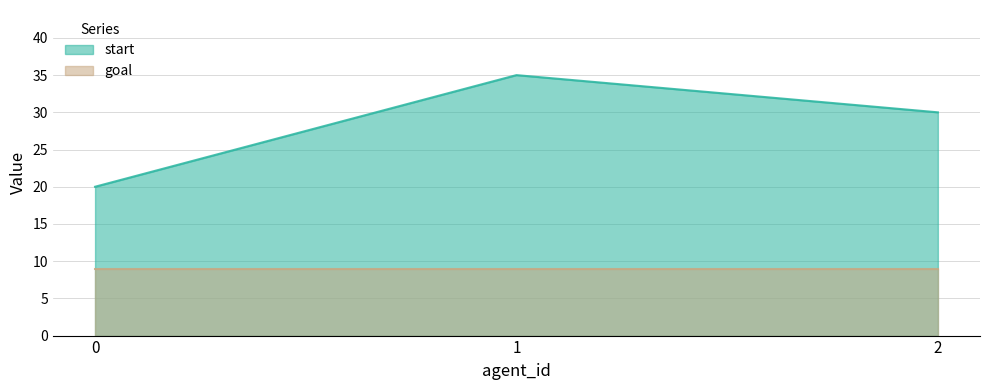

What is the value of the 1st point from the left?

20